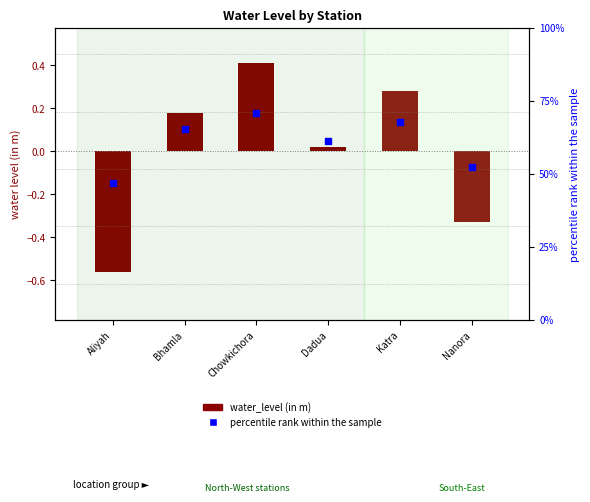

Which series has the largest total across all categories?

percentile rank within the sample